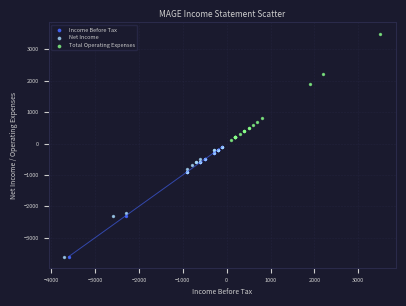

Which series reaches the maximum Y coordinate?

Total Operating Expenses